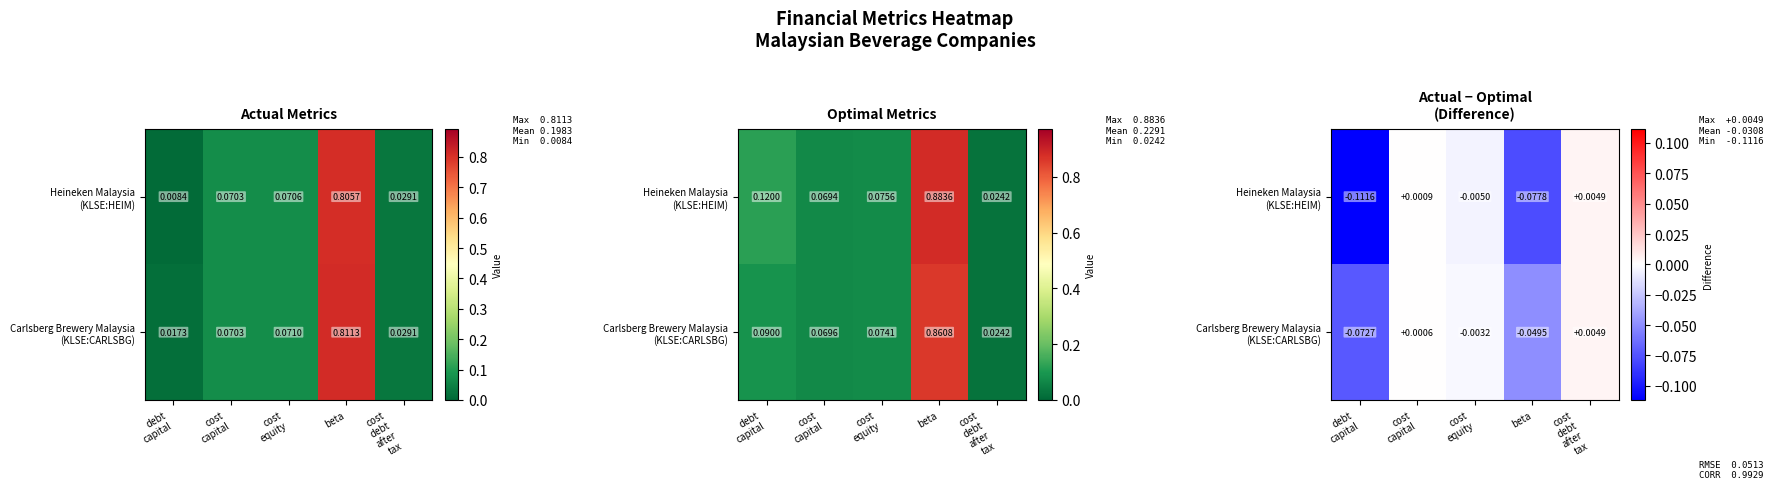

The value of Heineken Malaysia (KLSE:HEIM) at debt capital is -0.2. True or false?

False